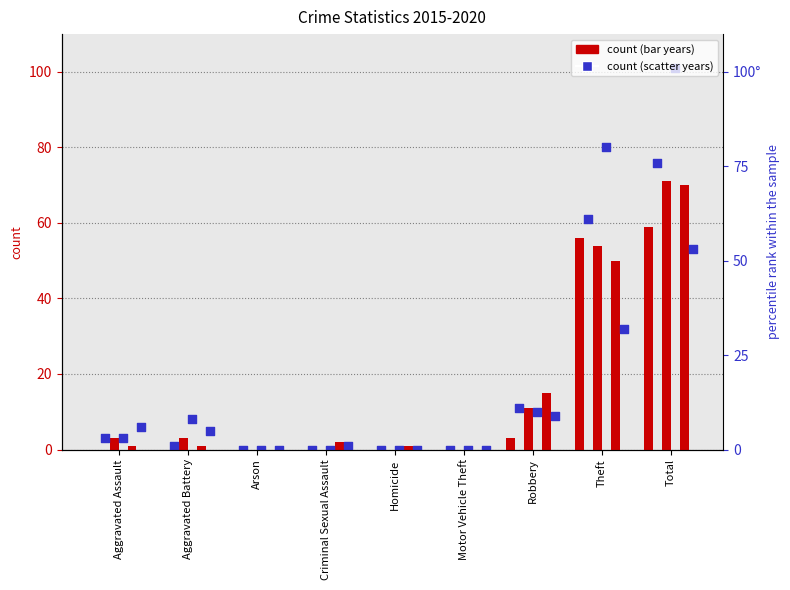

At which category is the sum across all series the highest?

Total